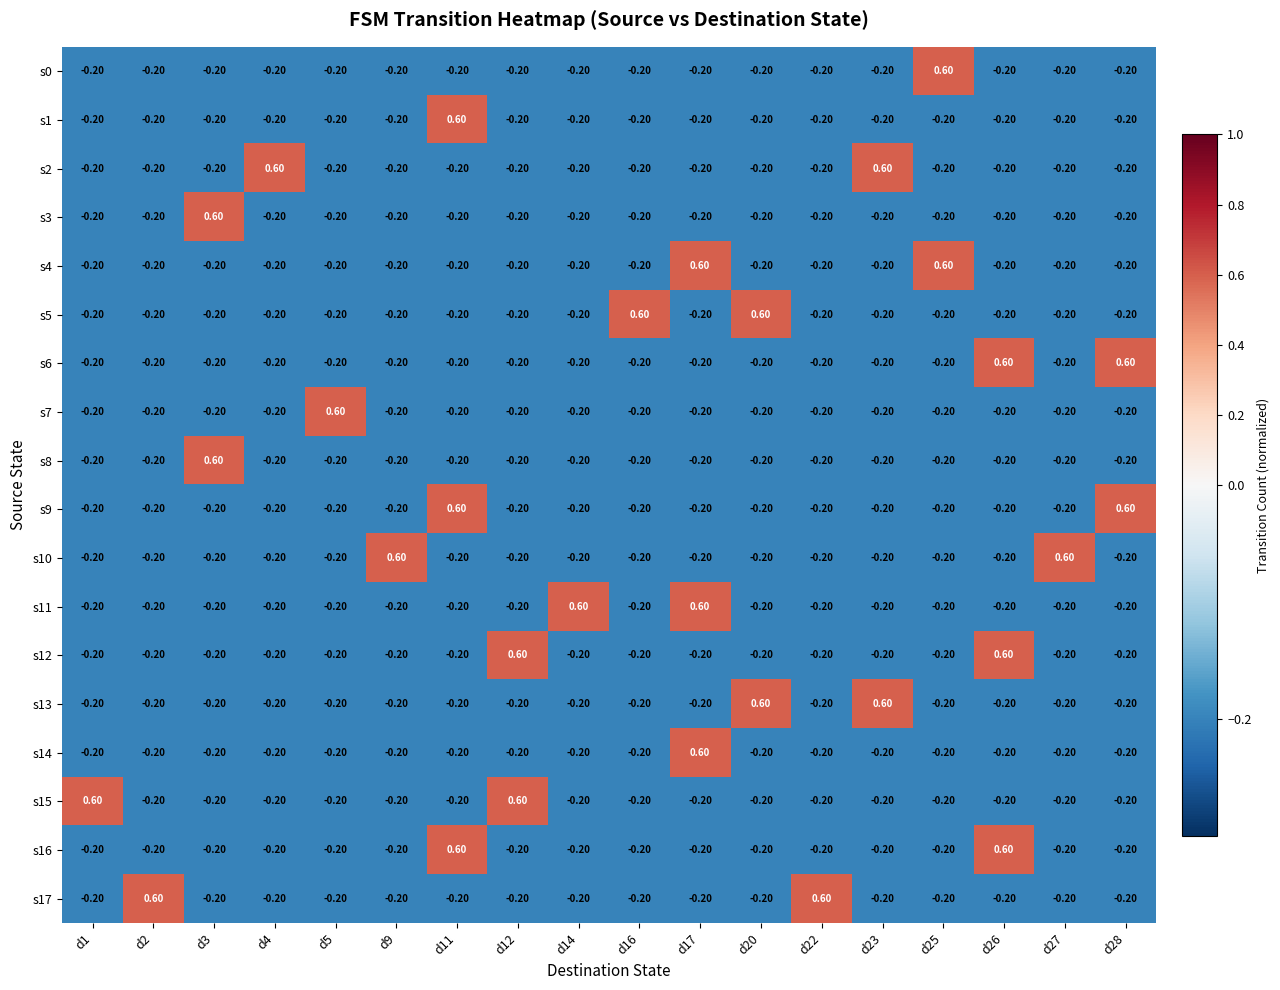

What is the sum of all s13 values?

-2.0